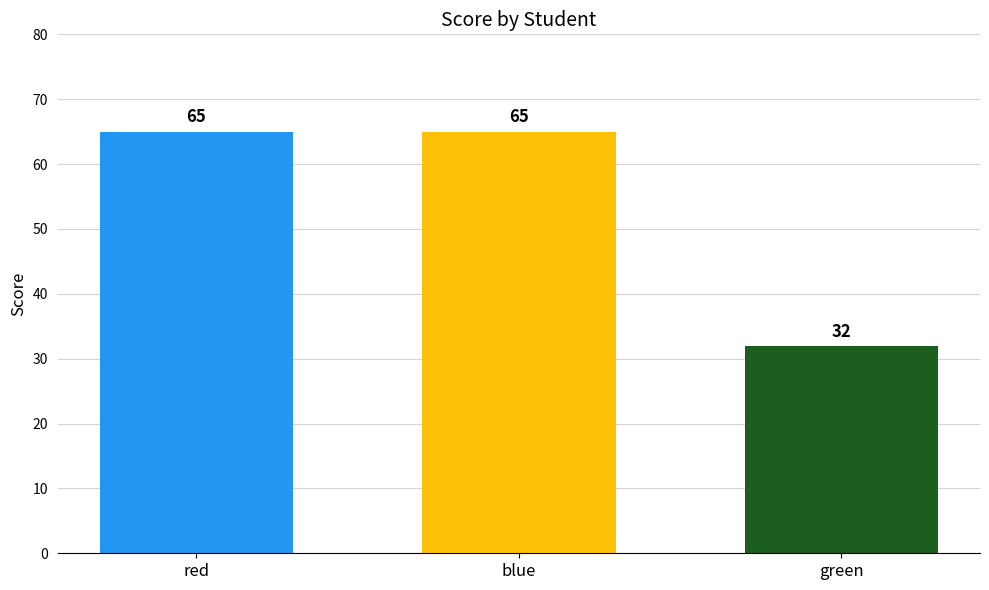

The value at red is 65. True or false?

True